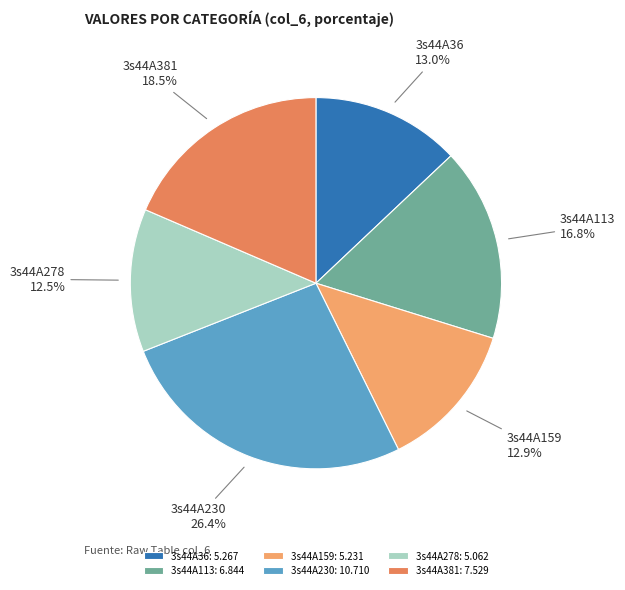

Approximately how many times larger is the value at 3s44A230 compared to 3s44A113?

1.6